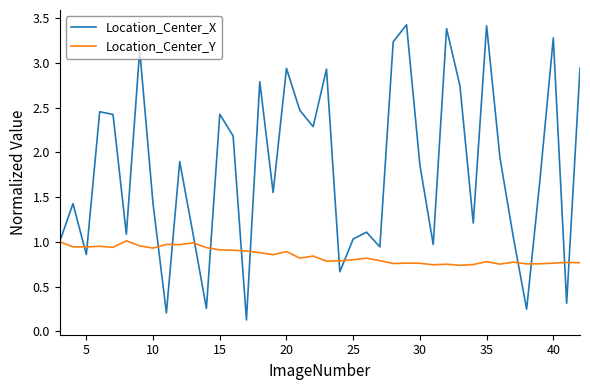

What are all the series names shown in the legend?

Location_Center_X, Location_Center_Y